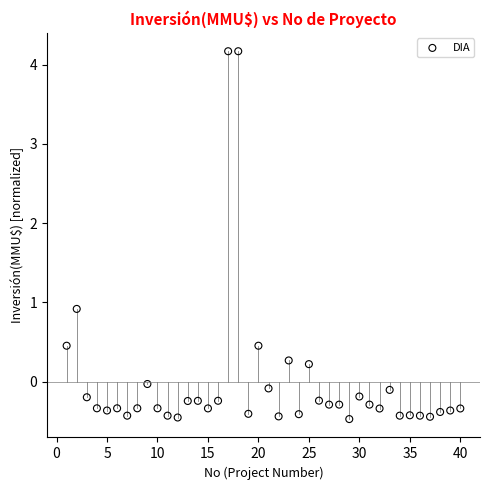

What Y value in the scatter plot is closest to 1?

0.9